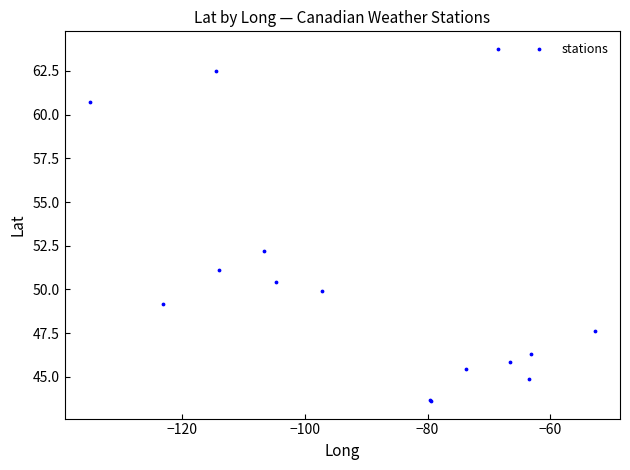

What Y value in the scatter plot is closest to 53?

52.2